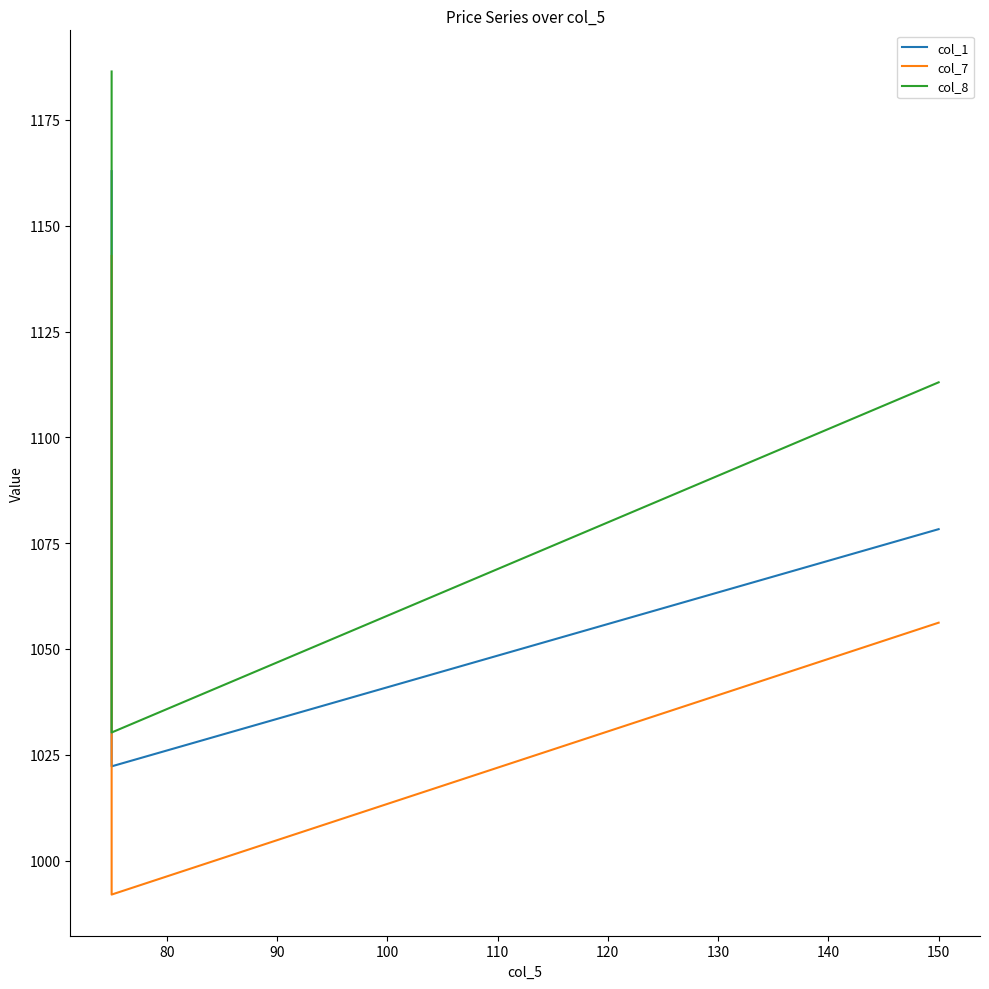

Reading right to left, what are all the values shown in this chart?

col_1: 1078.3	1022.2	1108.3	1162.9
col_7: 1056.2	992.0	1091.3	1142.8
col_8: 1113.0	1030.2	1127.5	1186.5